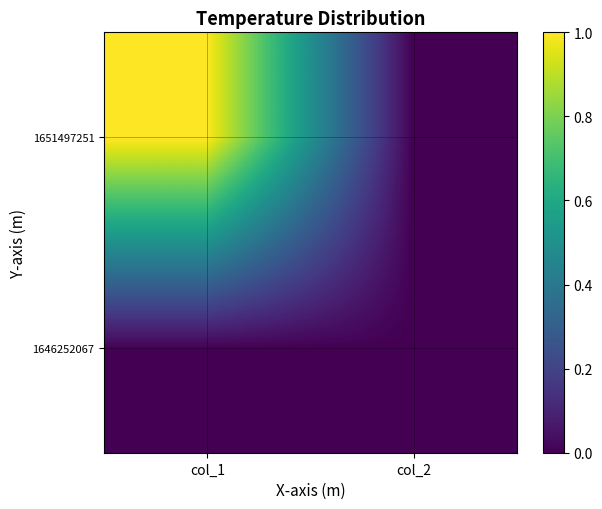

Reading left to right, what are all the values shown in this chart?

1646252067: col_1=0	col_2=0
1651497251: col_1=1	col_2=0